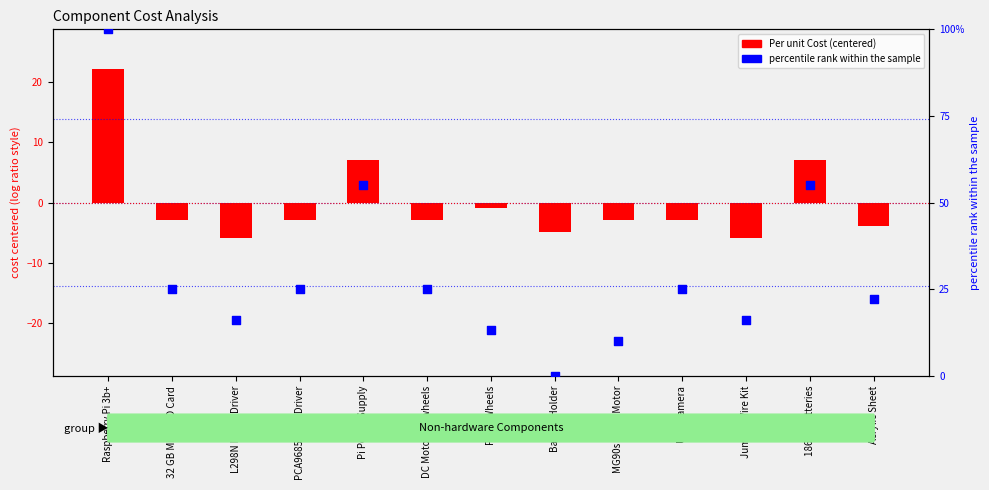

What is the change in value from Raspberry Pi 3b+ to 18650 Batteries?

-44.9